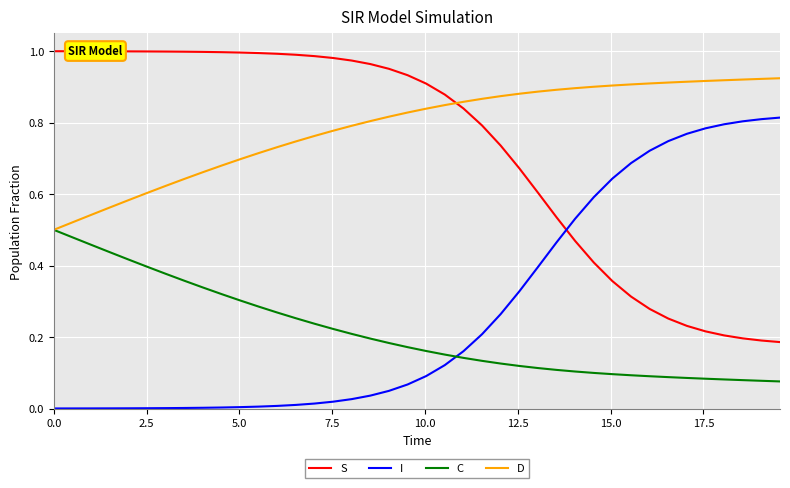

True or false: D and I cross at least once.

False